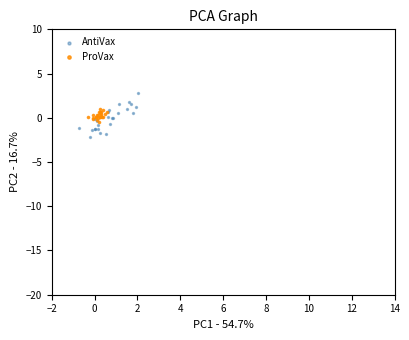

Which series contains the highest Y value?

AntiVax